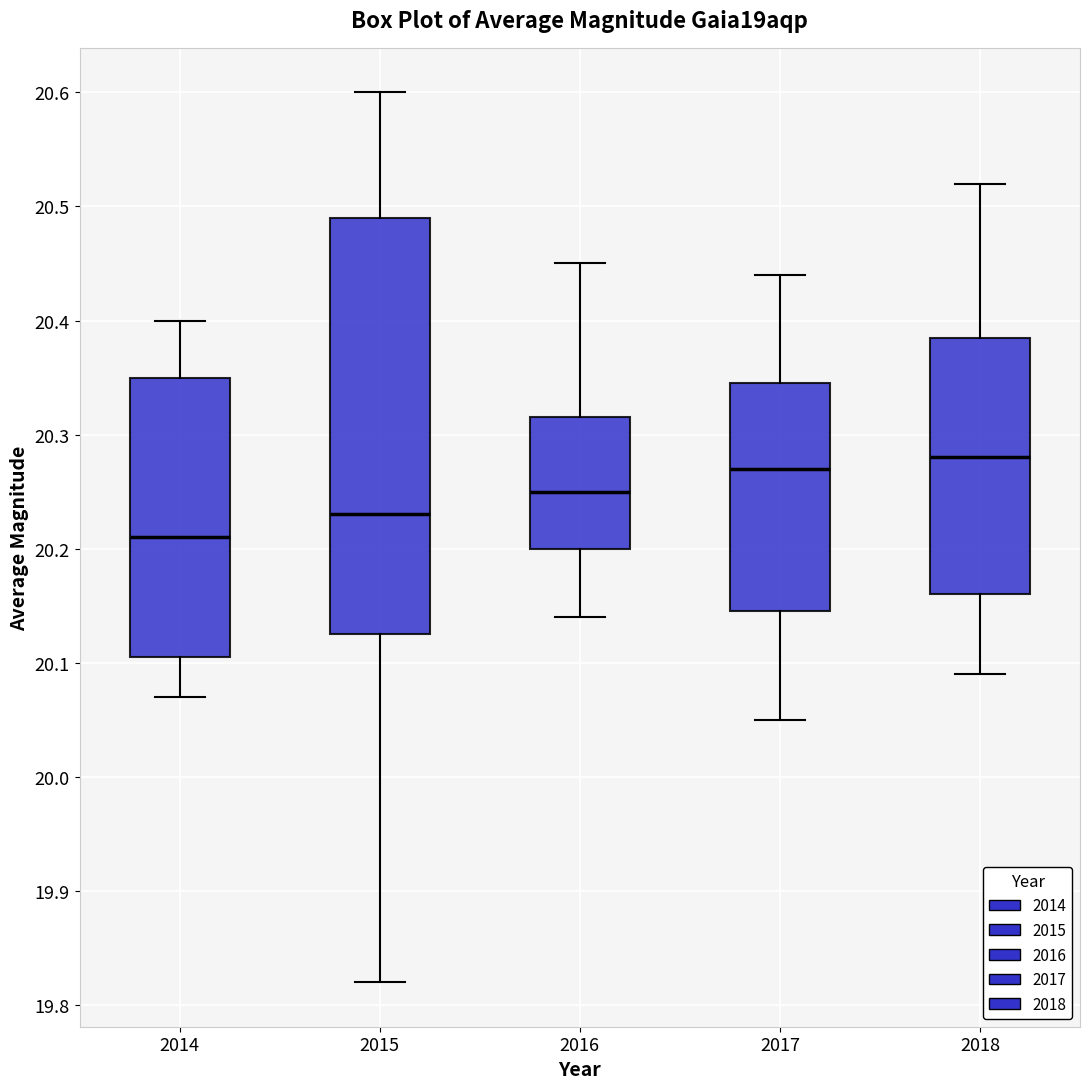

Reading left to right, read every box against the y-axis: the position of its median line, the range the box covers, and the ends of its whiskers. The values are not printed on the chart, so give them approximately, as read against the axis.

2014: median 20.21, box 20.11 to 20.35, whiskers 20.07 to 20.40
2015: median 20.23, box 20.13 to 20.49, whiskers 19.82 to 20.60
2016: median 20.25, box 20.20 to 20.32, whiskers 20.14 to 20.45
2017: median 20.27, box 20.15 to 20.35, whiskers 20.05 to 20.44
2018: median 20.28, box 20.16 to 20.39, whiskers 20.09 to 20.52